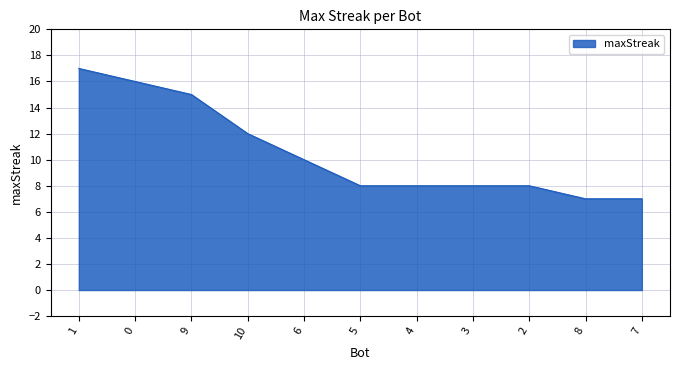

The value at 5 is 11. True or false?

False